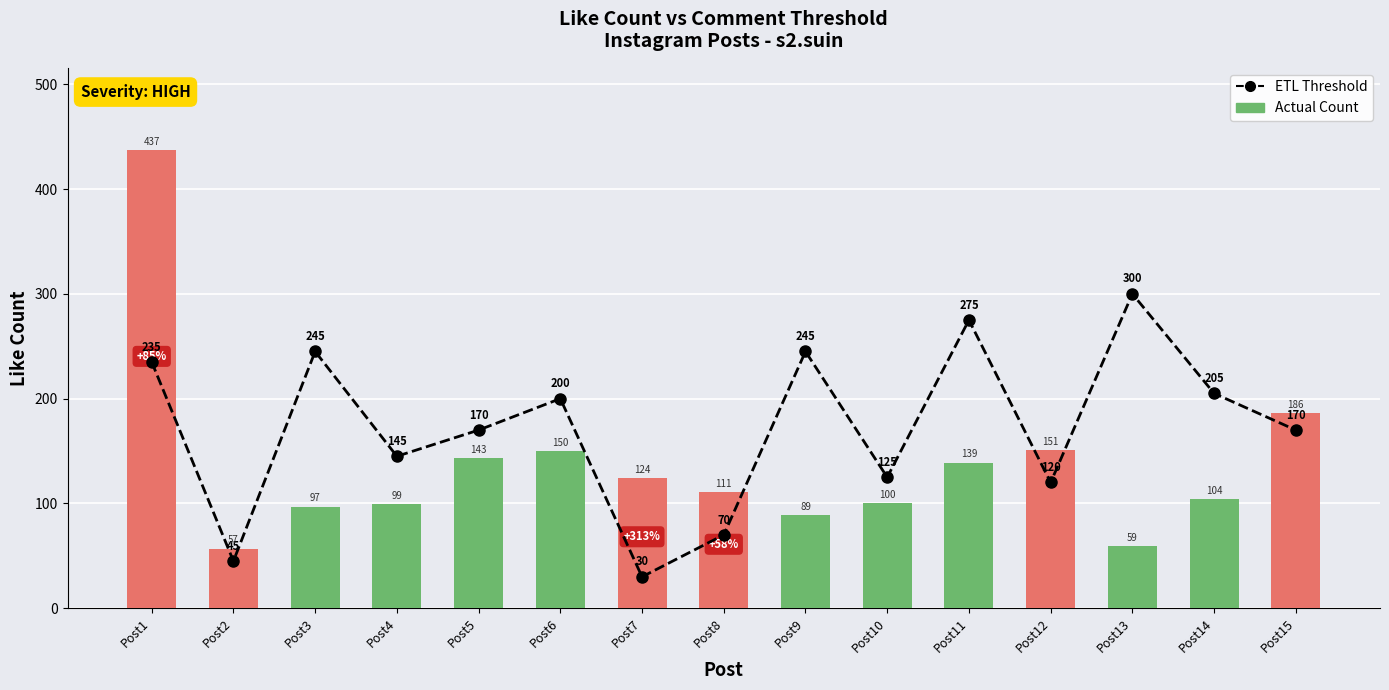

What is the maximum value shown in the chart?

437